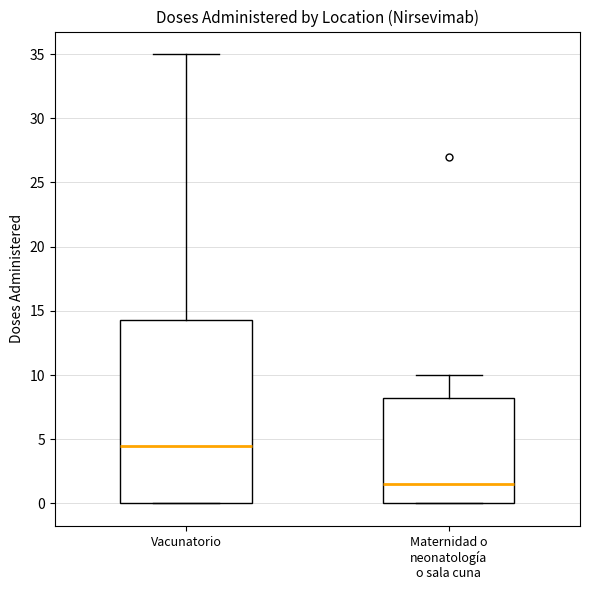

Which box's median line is the lowest?

Maternidad o neonatología o sala cuna